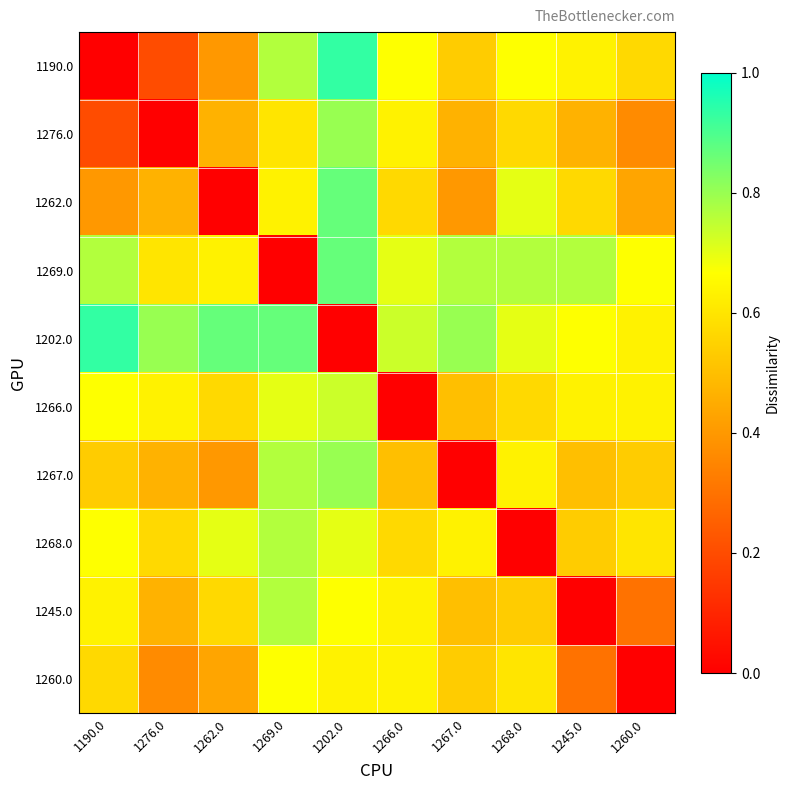

What is the greatest value displayed?

0.9